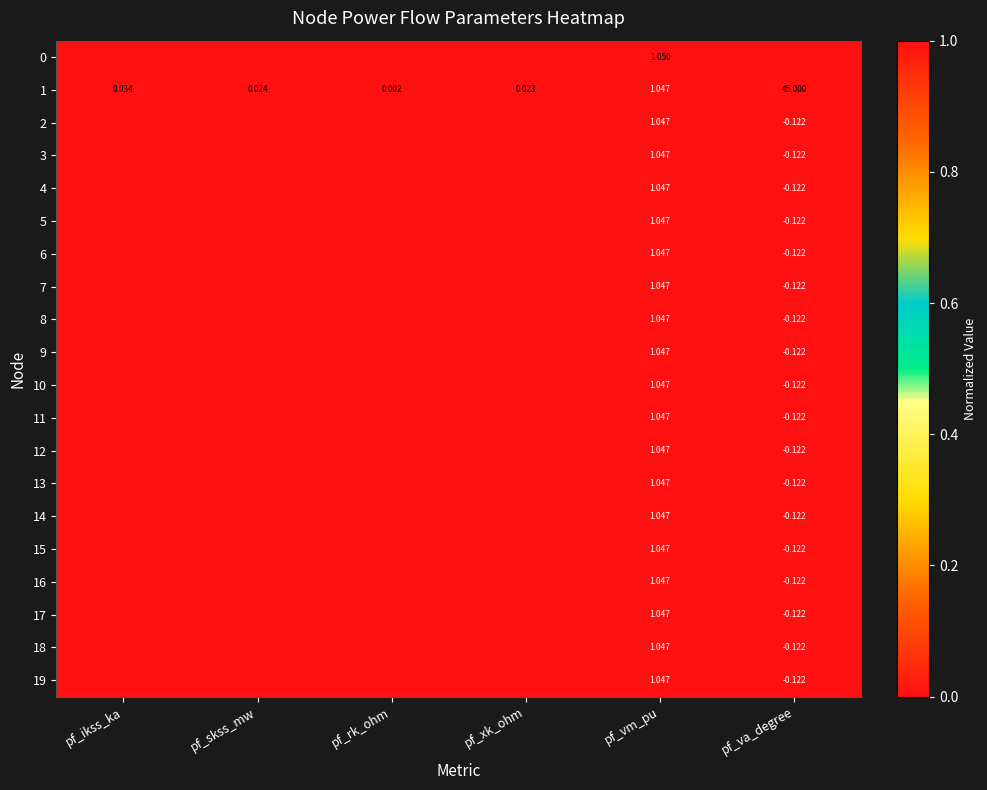

What is the total value across all series at pf_vm_pu?

20.9